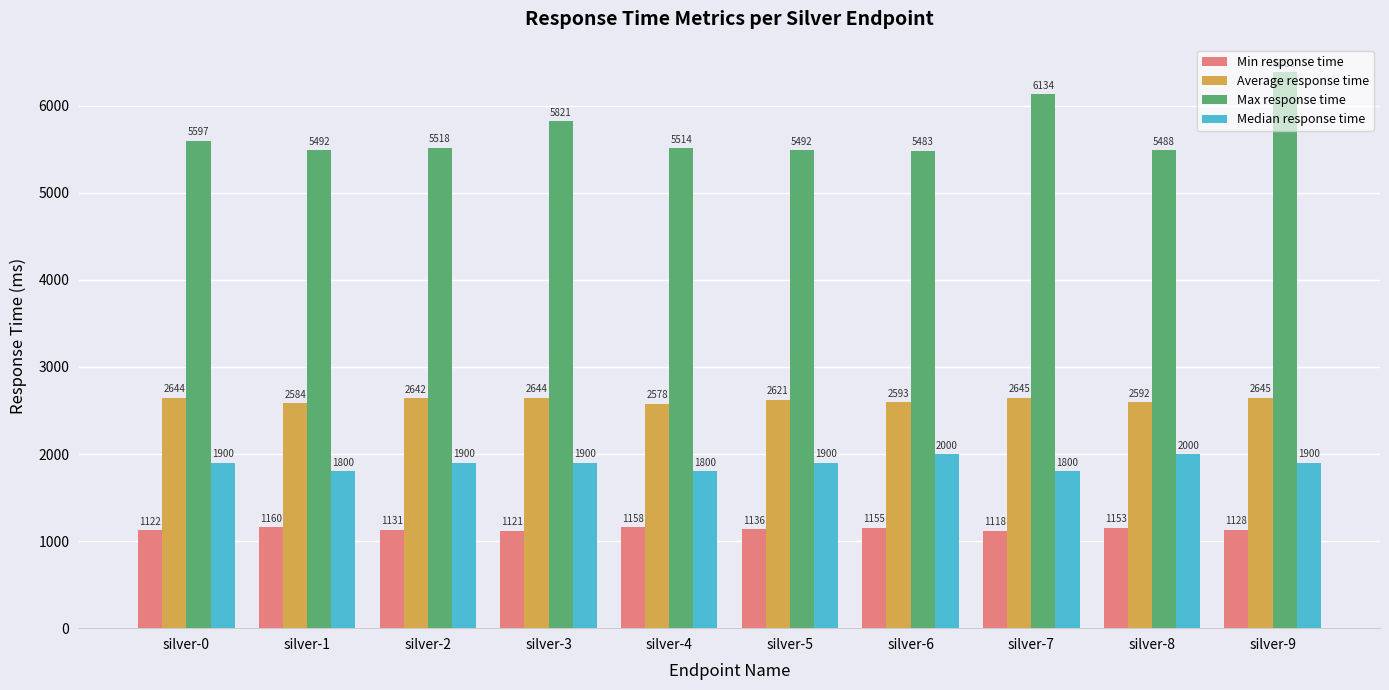

What is the maximum value shown in the chart?

6385